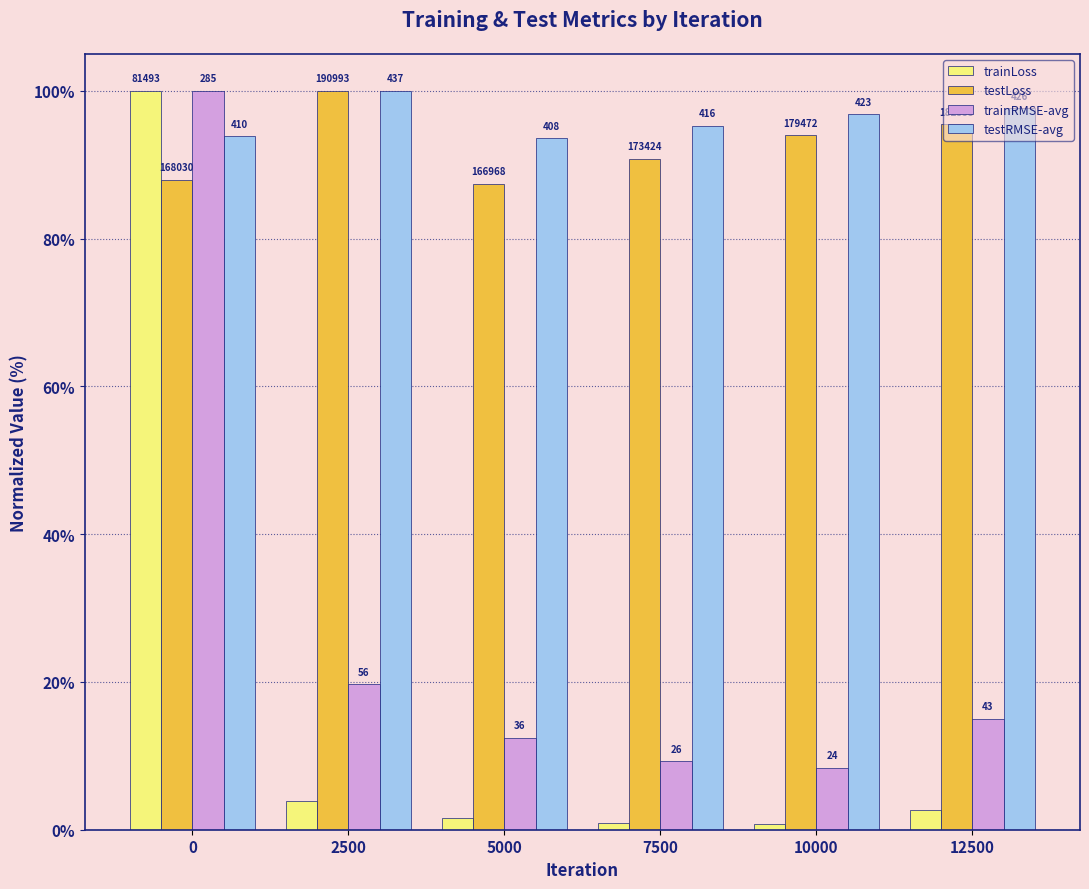

Reading right to left, transcribe all the data shown in this chart.

trainLoss: 2.7	0.7	0.9	1.6	3.9	100.0
testLoss: 95.5	94.0	90.8	87.4	100.0	88.0
trainRMSE-avg: 15.0	8.4	9.3	12.5	19.7	100.0
testRMSE-avg: 97.7	96.8	95.3	93.5	100.0	93.9